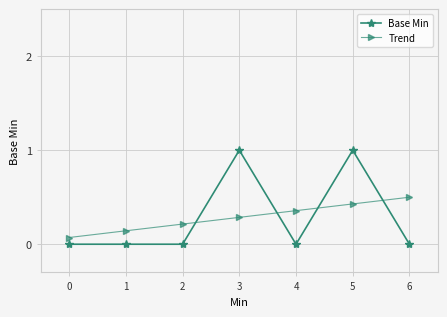

What is the sum of the Base Min values at 3 and 1?

1.0